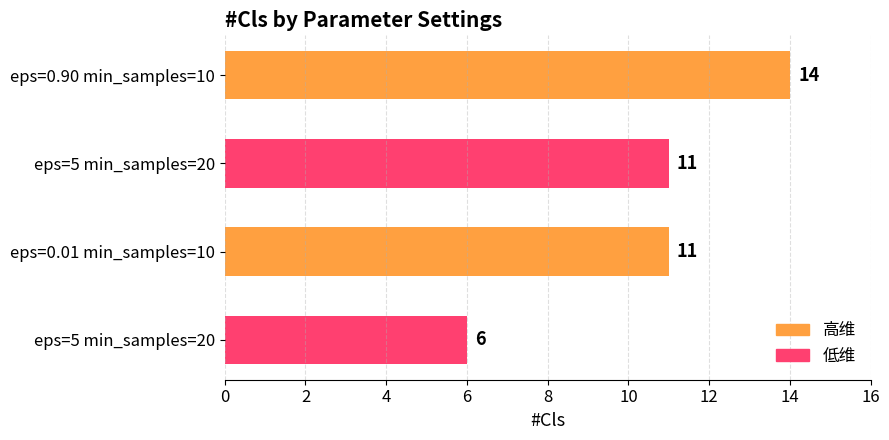

How many data points does each series have?

4